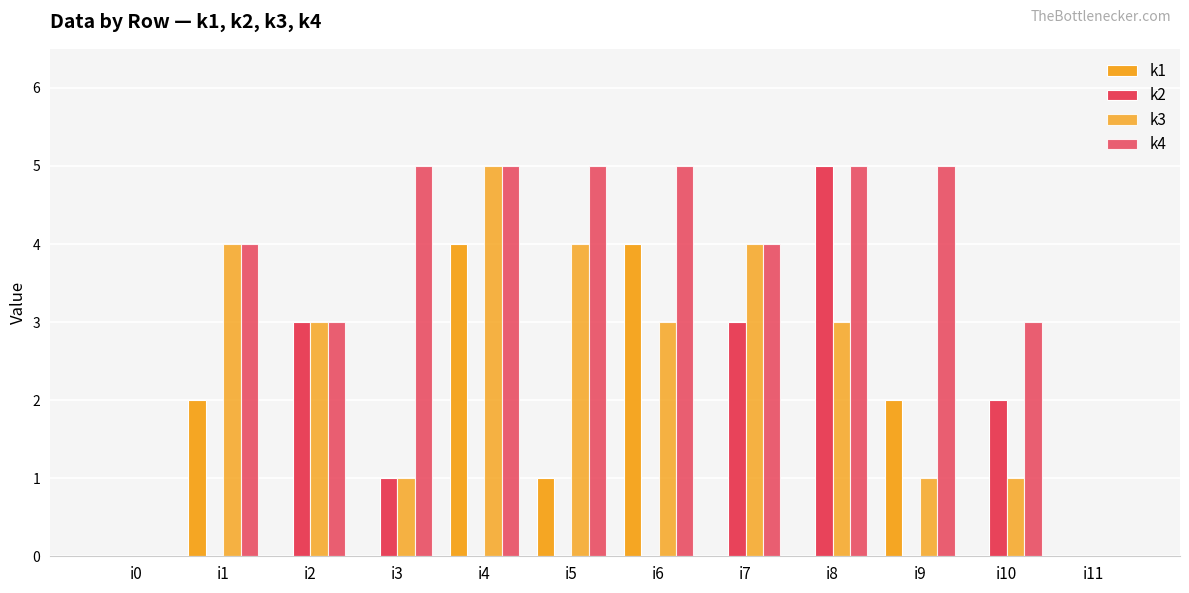

The k2 series shows 1 at i3. True or false?

True